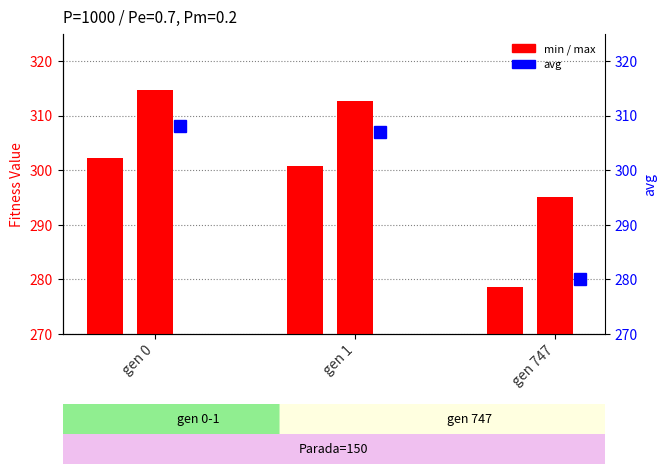

At which label does avg reach its peak?

gen 0